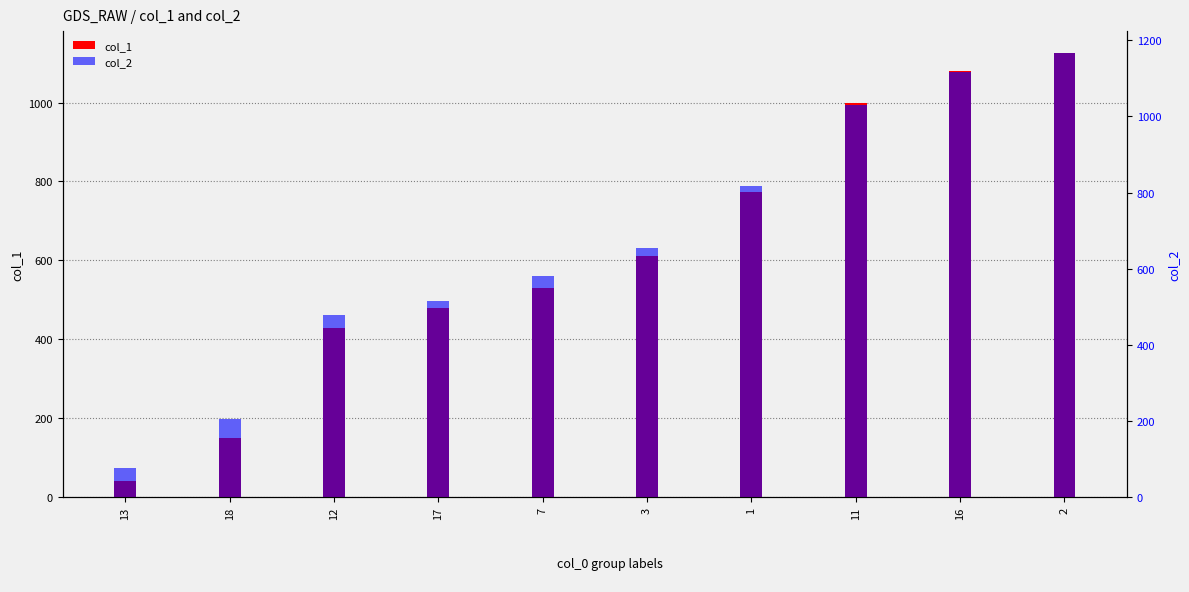

True or false: col_2 has a value of 580 at 7.

True